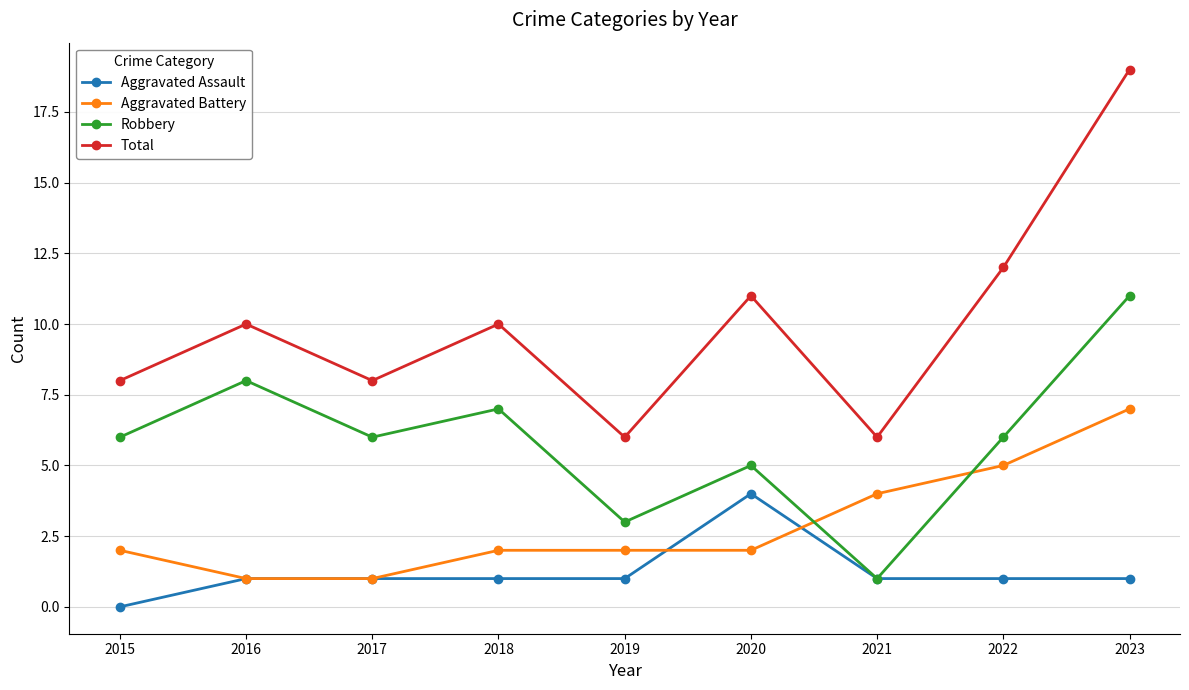

True or false: Robbery and Aggravated Battery intersect in this chart.

True